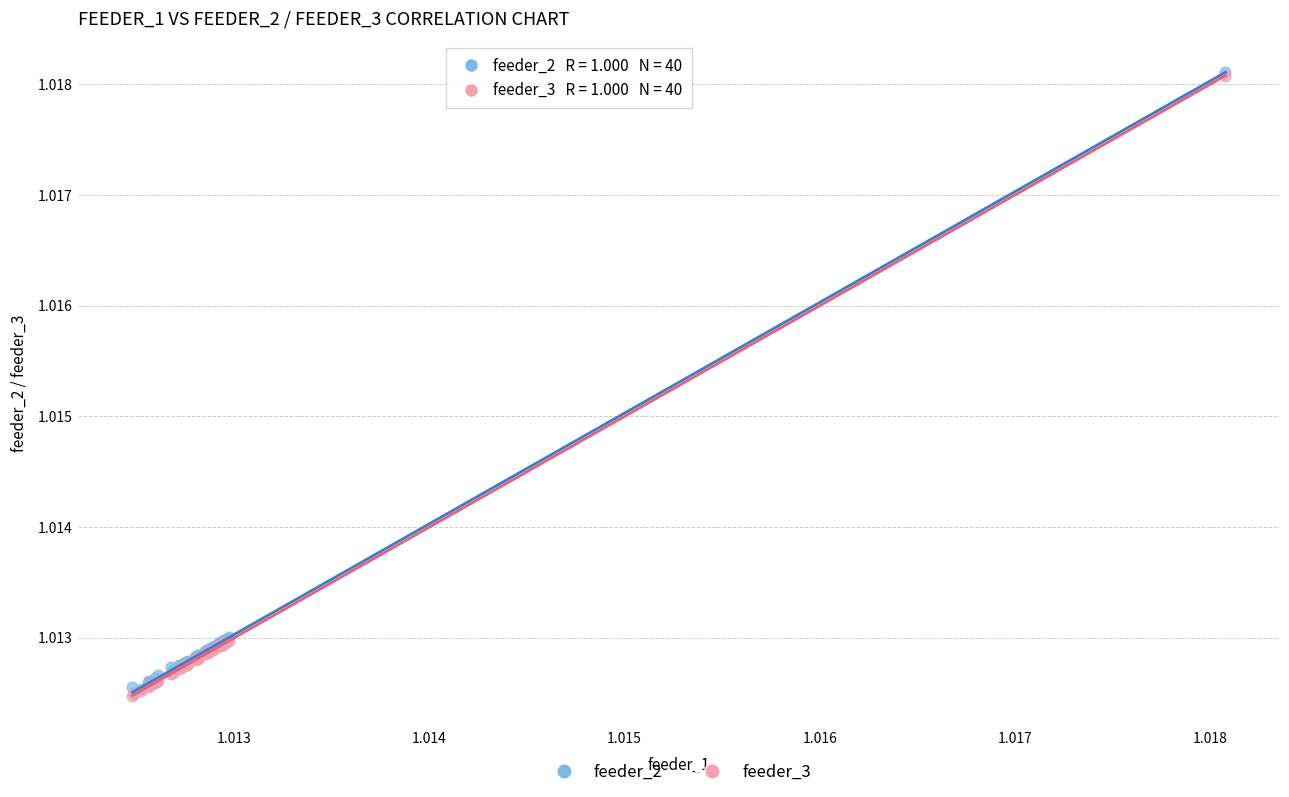

What are all the series names shown in the legend?

feeder_2, feeder_3